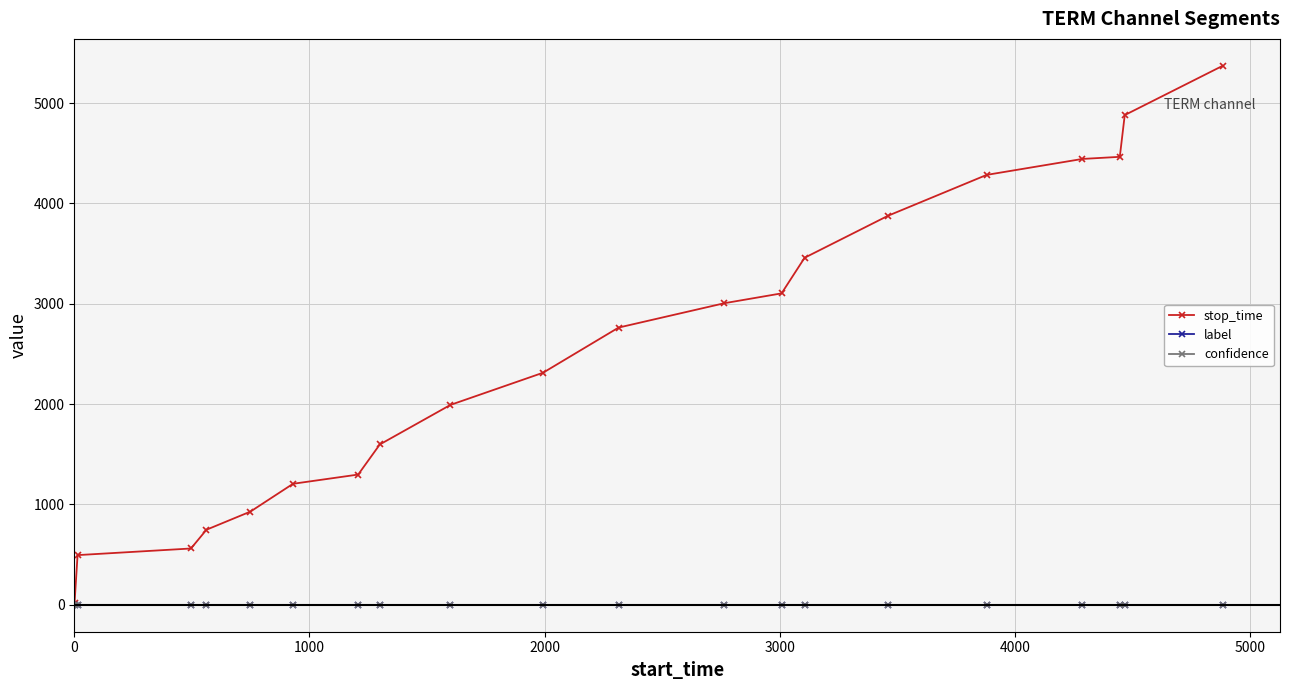

What is the value of the stop_time point at the 6th from the left?

1206.0